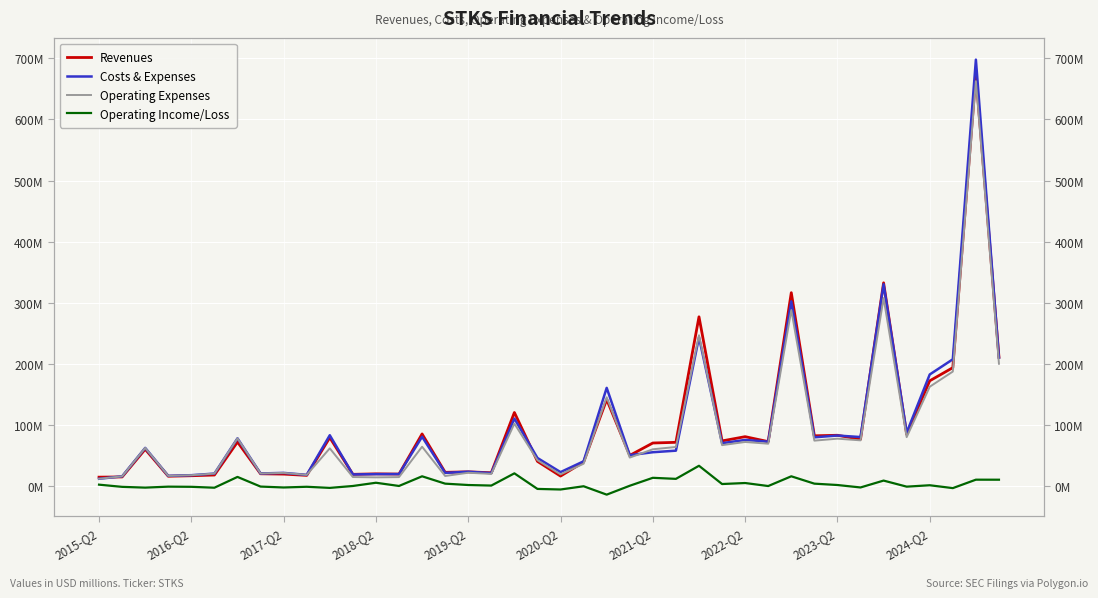

What is the difference between the highest and lowest values at 15?

18.5